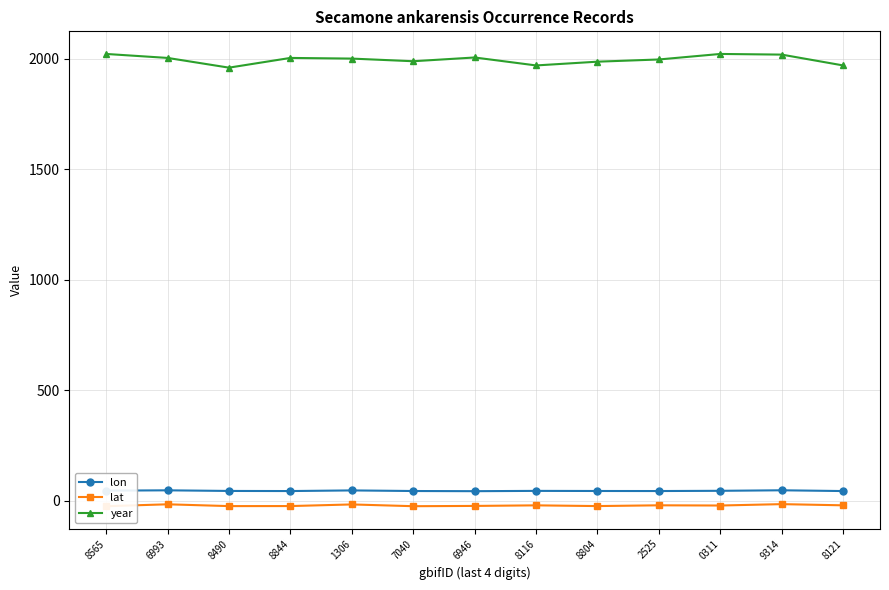

The value of lon at 9314 is 47.8. True or false?

True